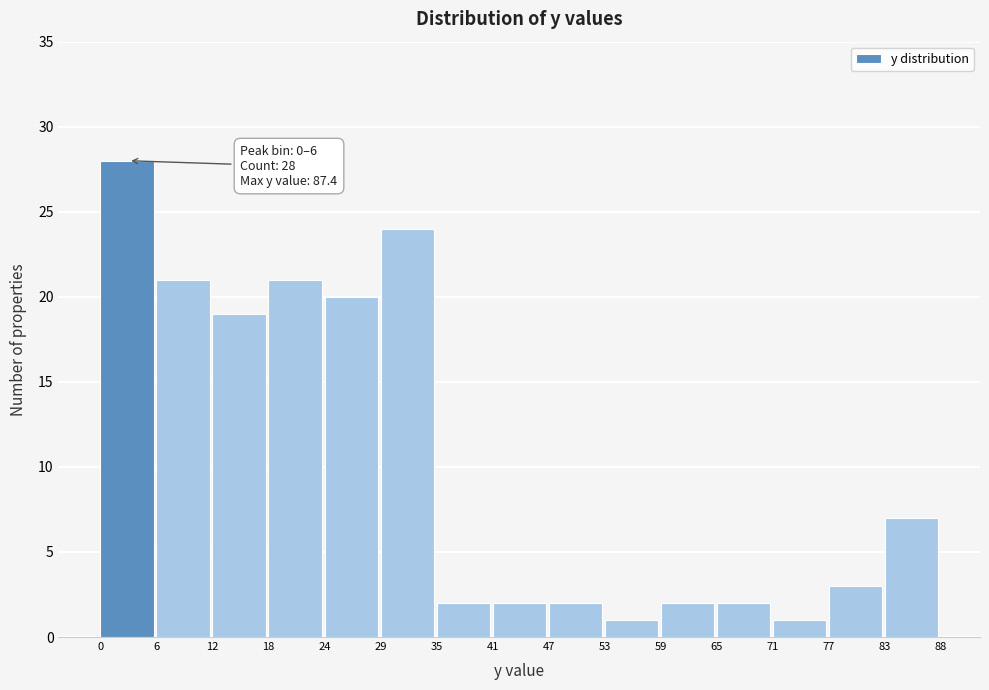

Which range on the x-axis has the tallest bar?

0 to 6